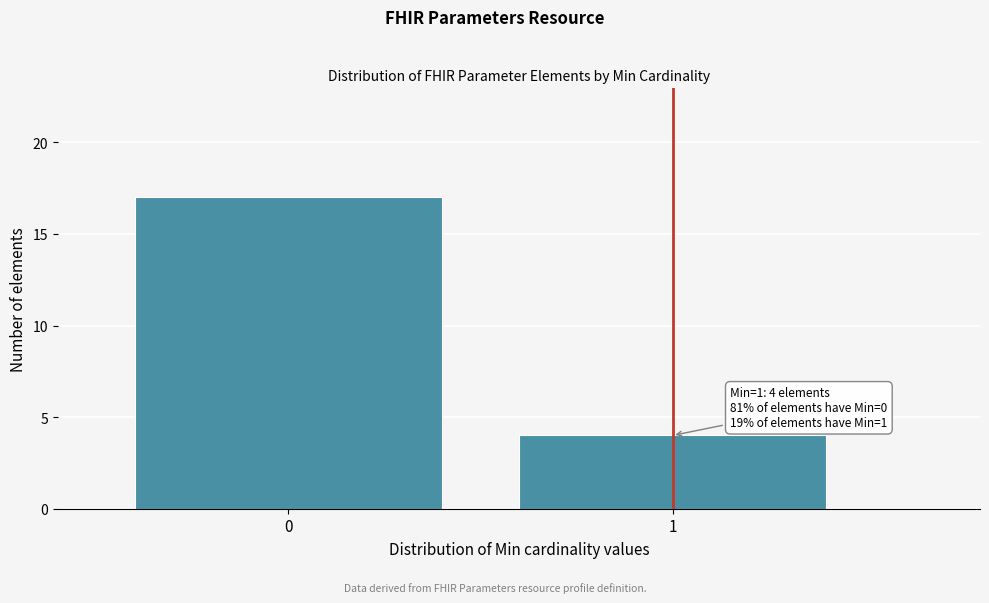

Reading left to right, extract all data points from this chart.

0=17	1=4